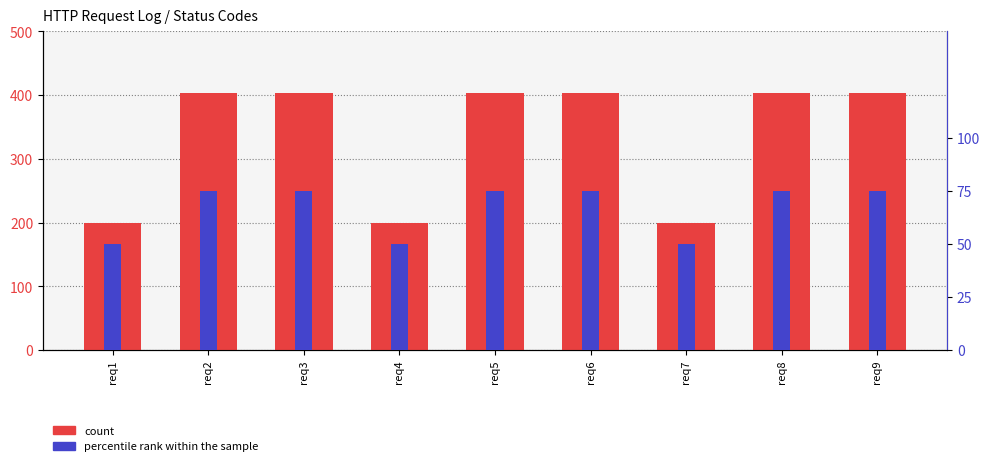

Between req5 and req9, which is larger?

req5